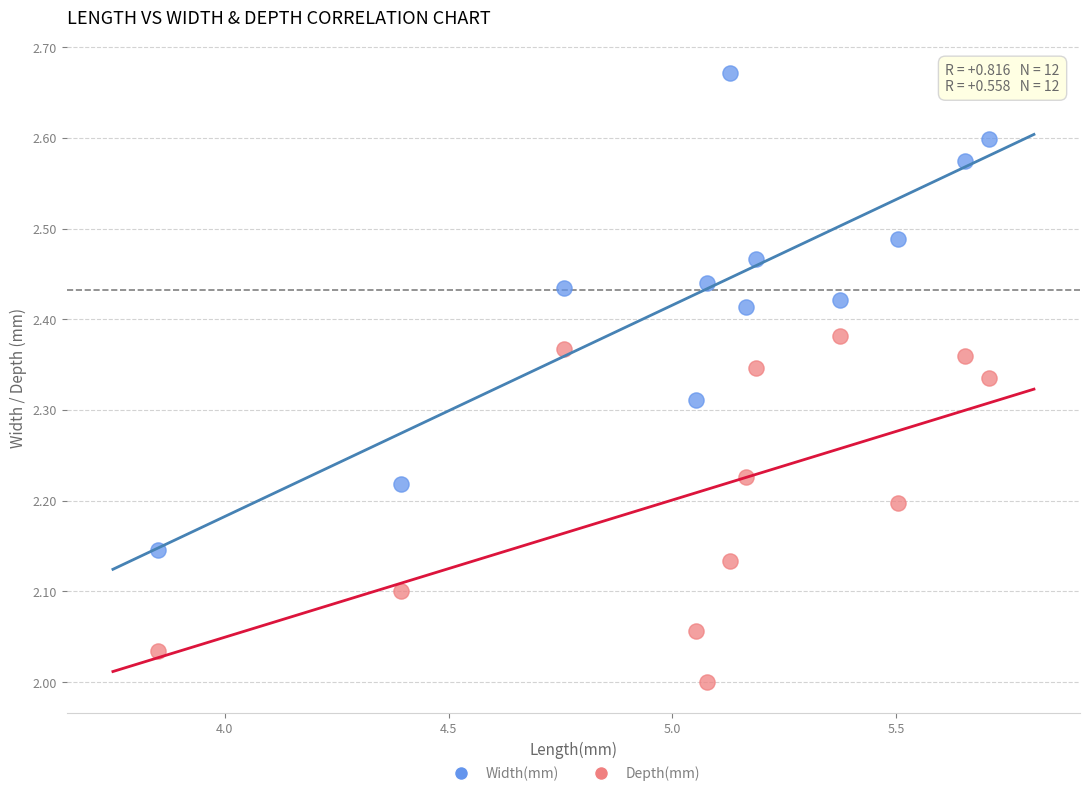

What is the X range (max minus min) for the scatter plot?

1.9